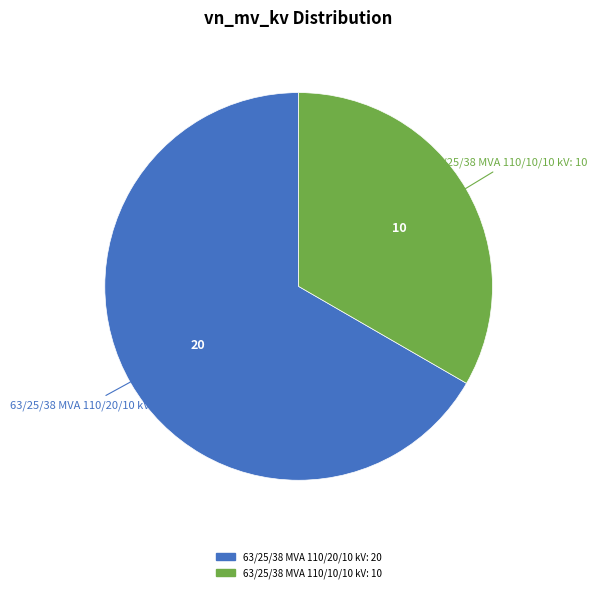

Rank the categories by value from lowest to highest.

63/25/38 MVA 110/10/10 kV, 63/25/38 MVA 110/20/10 kV